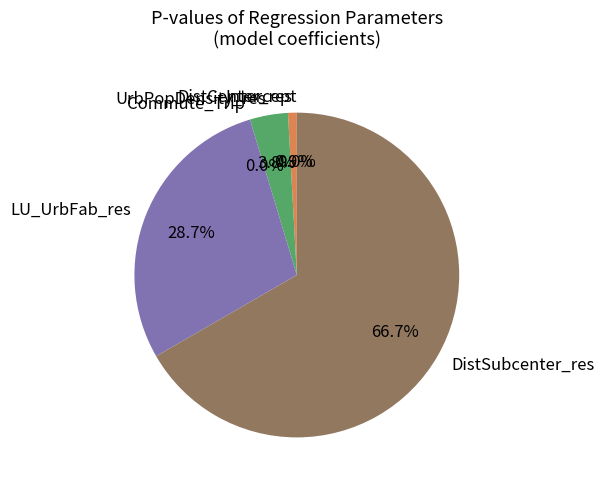

Between Intercept and LU_UrbFab_res, which is larger?

LU_UrbFab_res